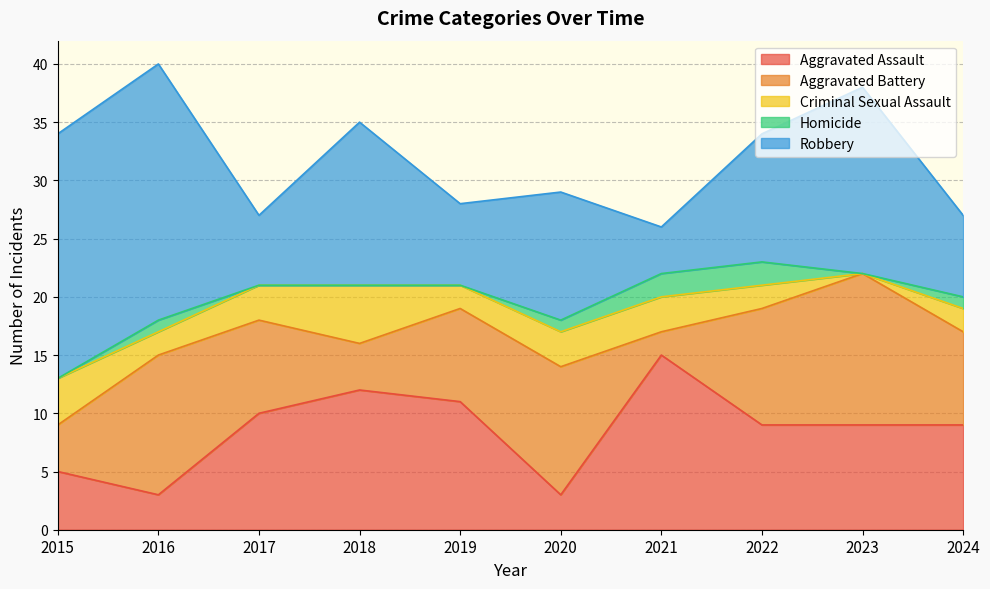

Between 2016 and 2022, which series saw the biggest shift?

Robbery